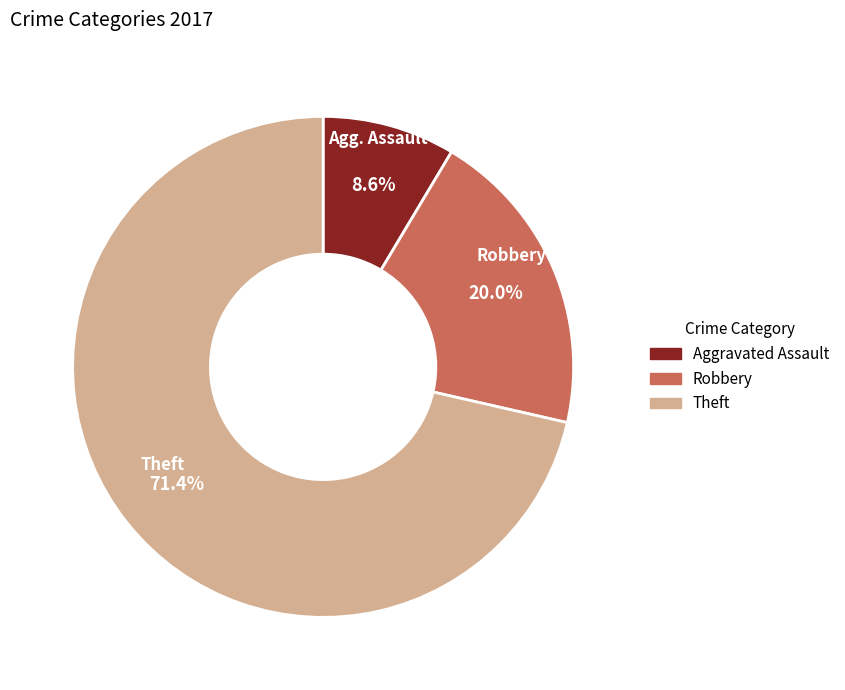

Is it true that Theft is 79% of the pie?

False